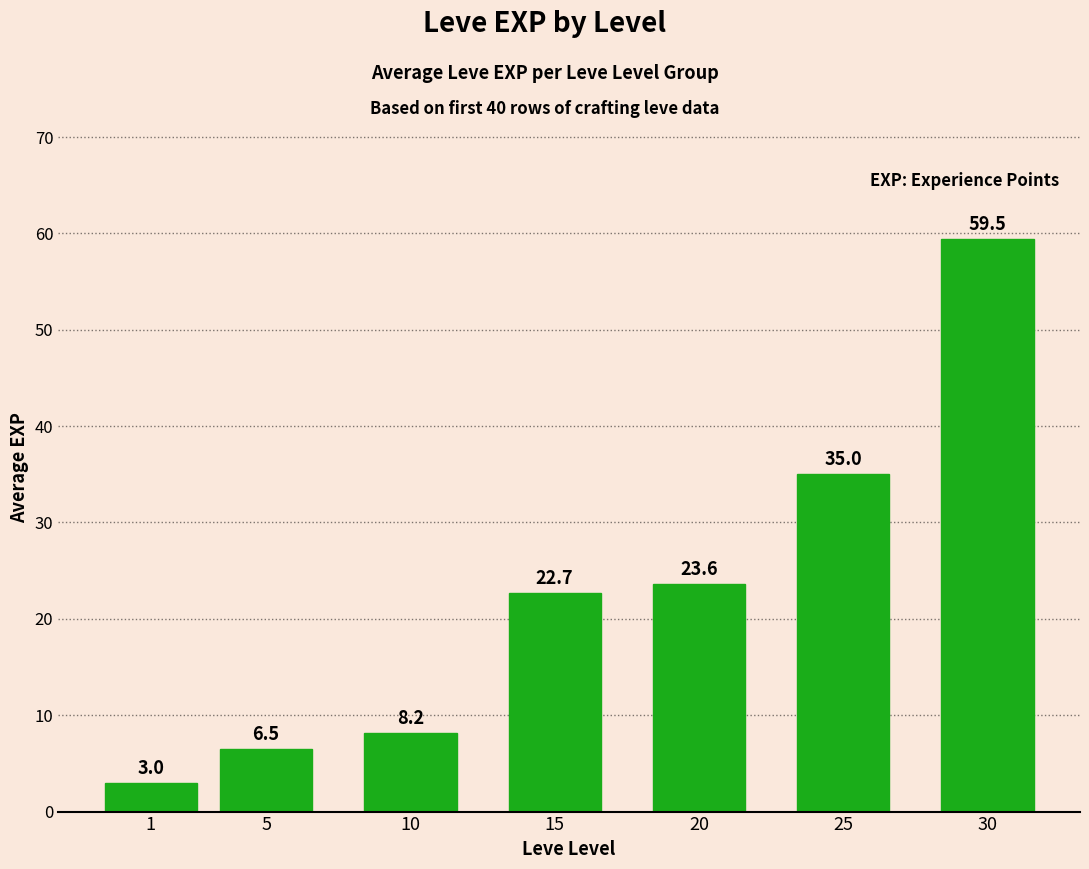

Reading left to right, list all the values displayed in this chart.

1=3.0	5=6.5	10=8.2	15=22.7	20=23.6	25=35.0	30=59.5